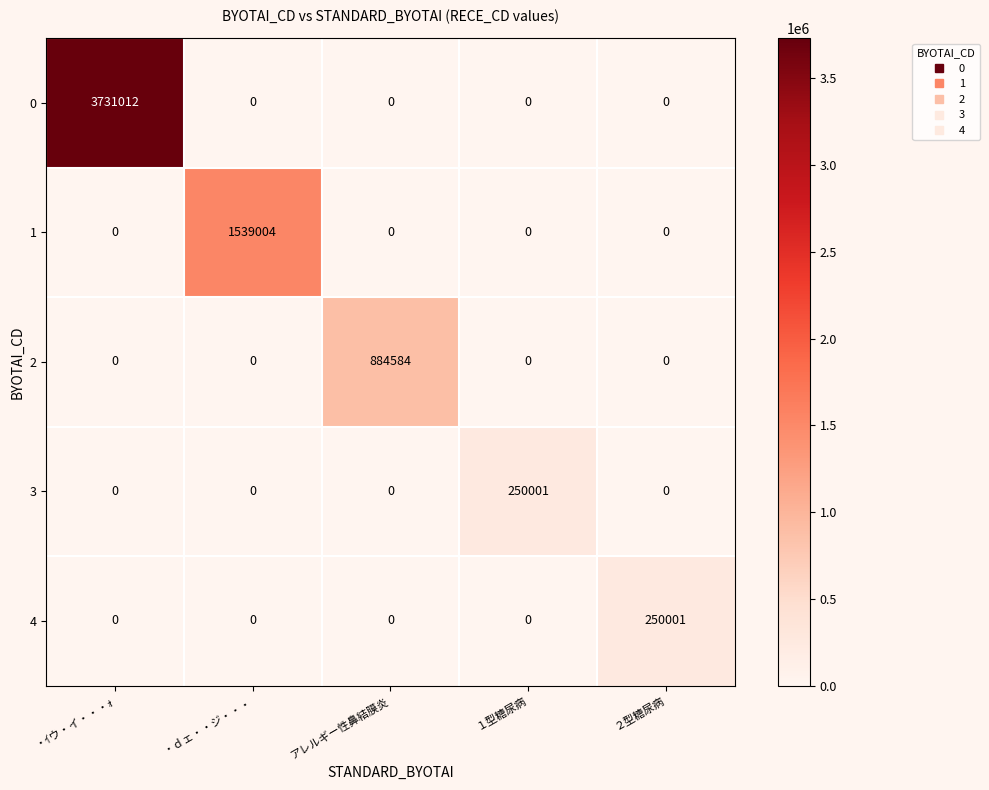

What is the difference between the maximum and minimum values in the 0 series?

3731012